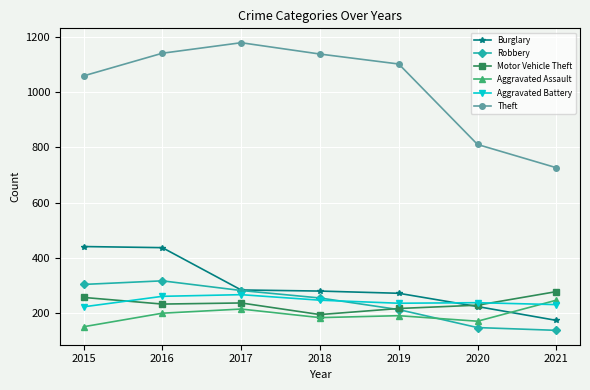

Which series has the largest range (max minus min)?

Theft